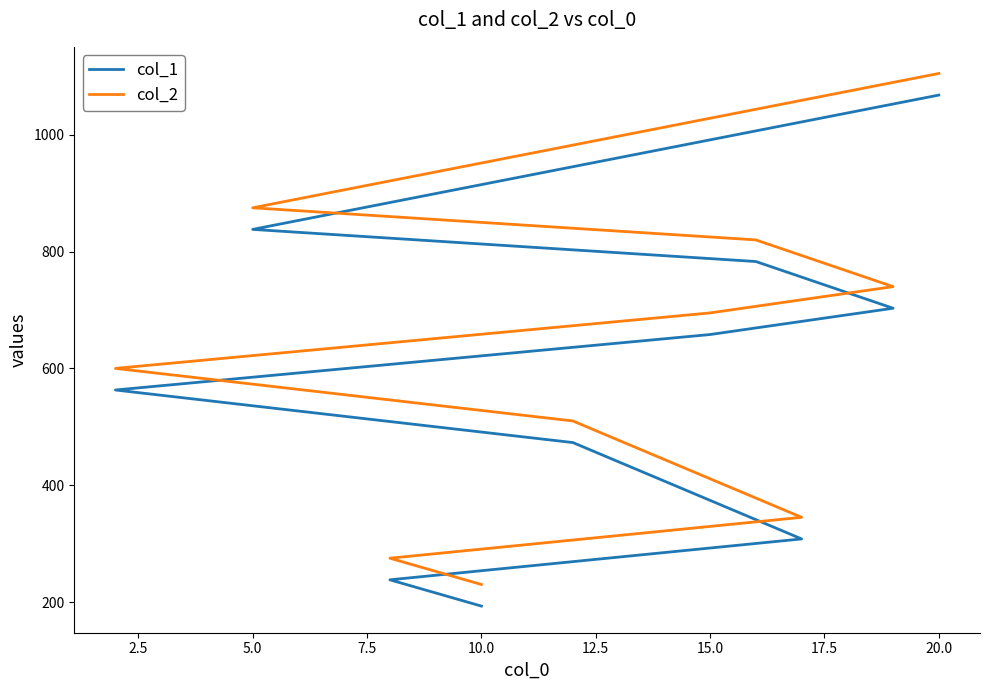

Which series has the largest total across all categories?

col_2